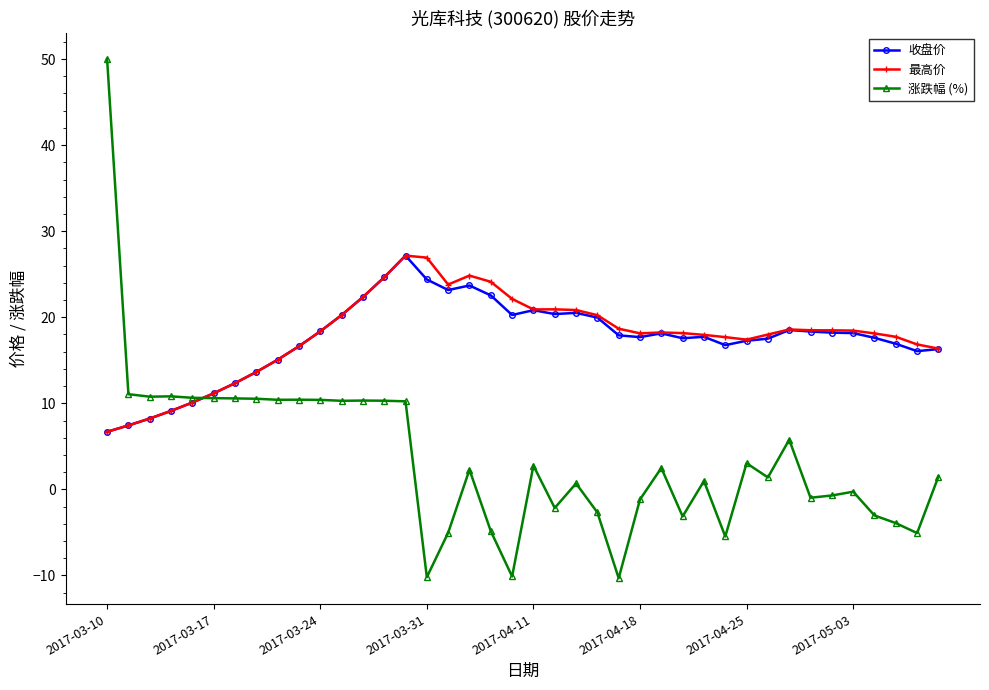

What is the maximum value shown in the chart?

50.0